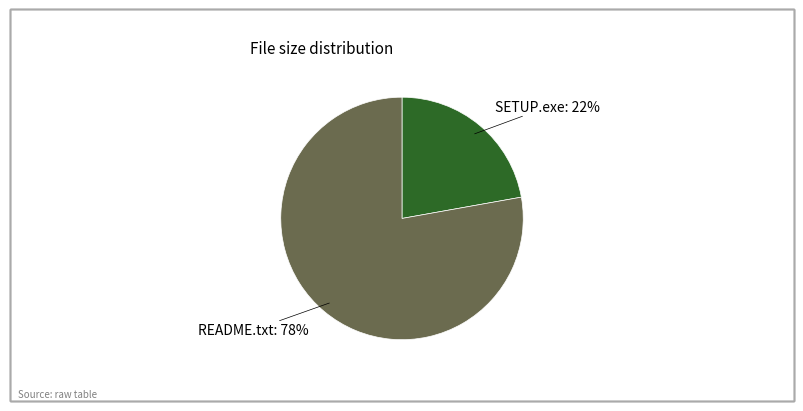

To the nearest percent, what is the difference between the largest and smallest slice percentages?

56%